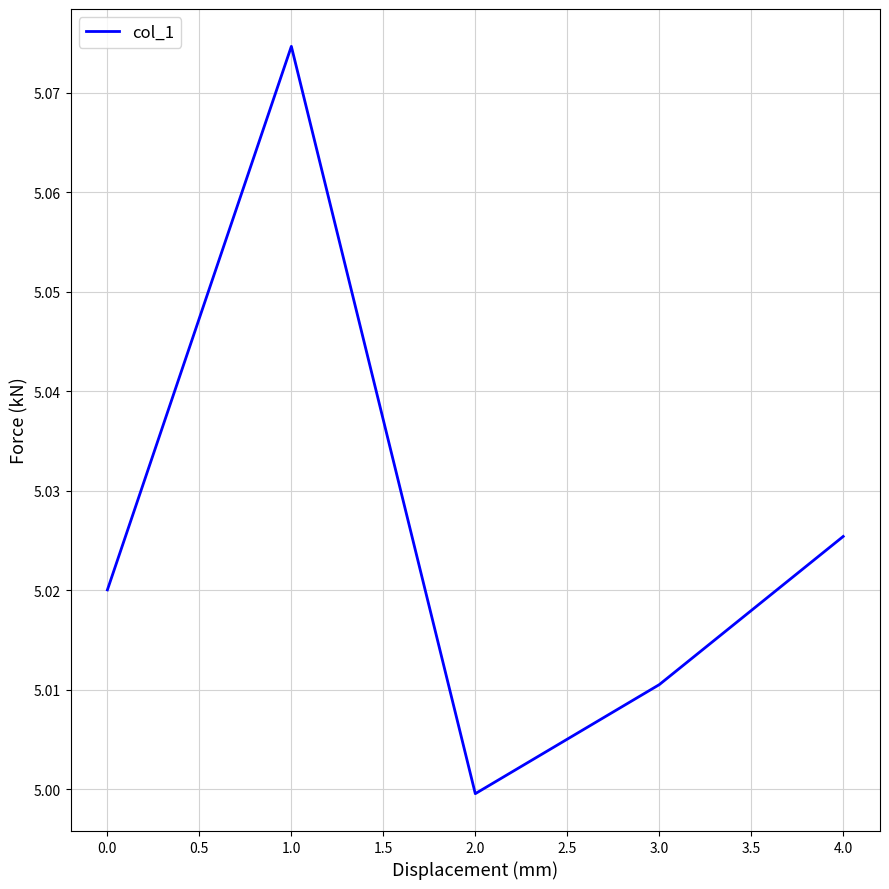

Rank the categories by value from lowest to highest.

2.0, 3.0, 0.0, 4.0, 1.0